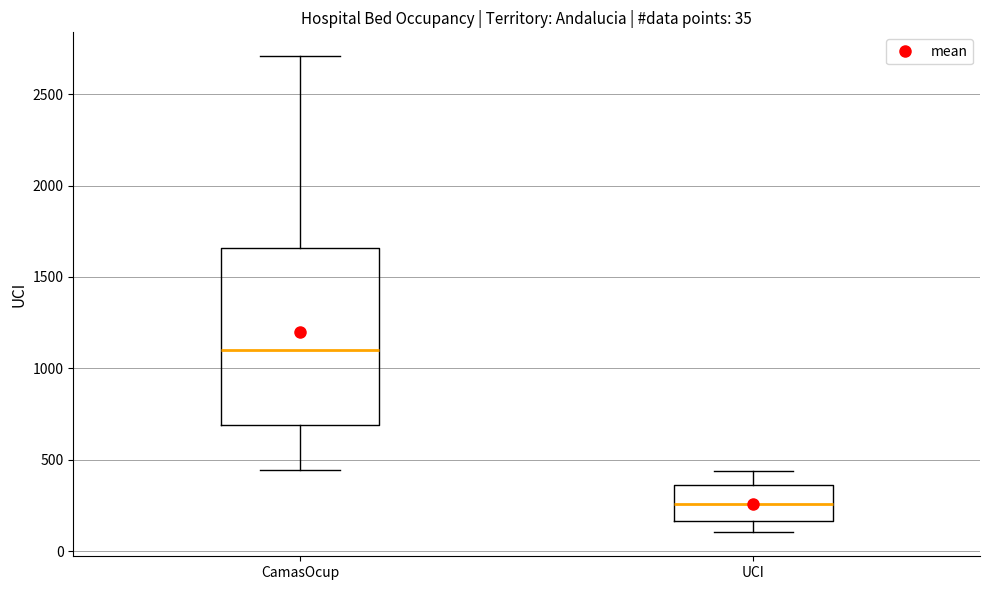

Which box has the highest median line?

CamasOcup